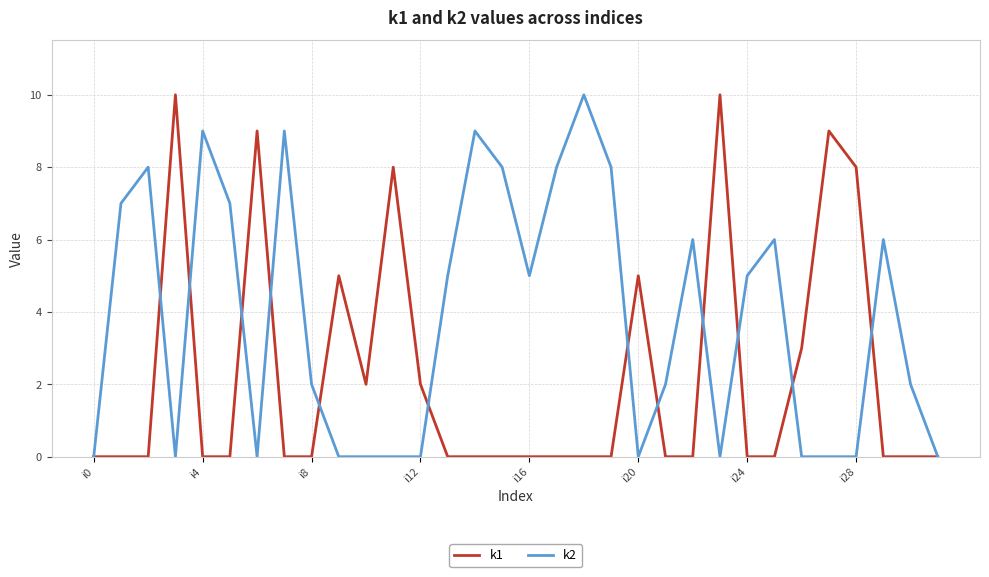

List the series in order of their overall mean, lowest first.

k1, k2